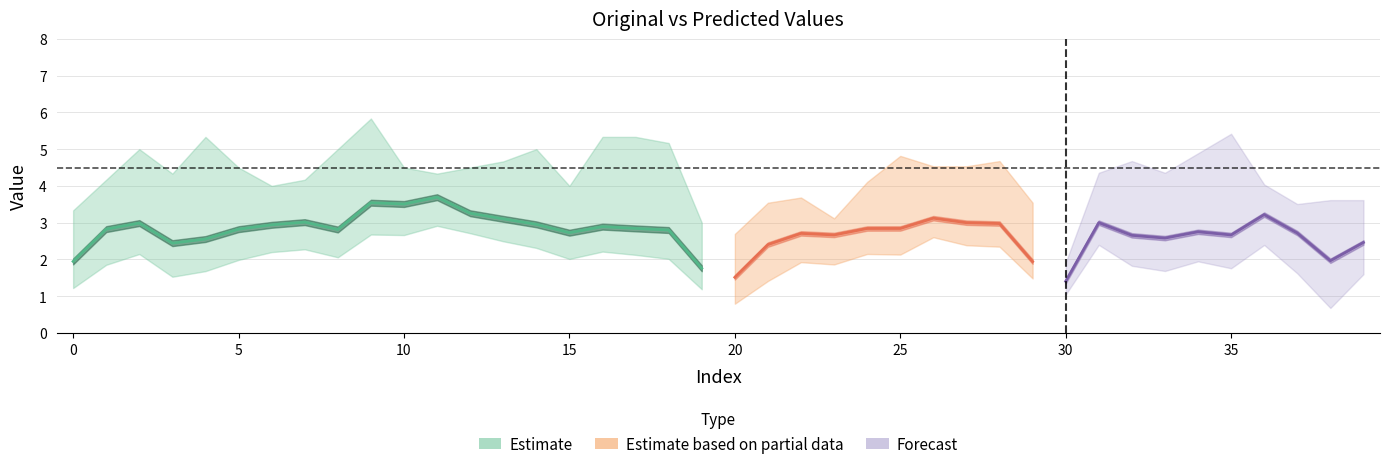

Is this an area chart (filled region under the line)?

No